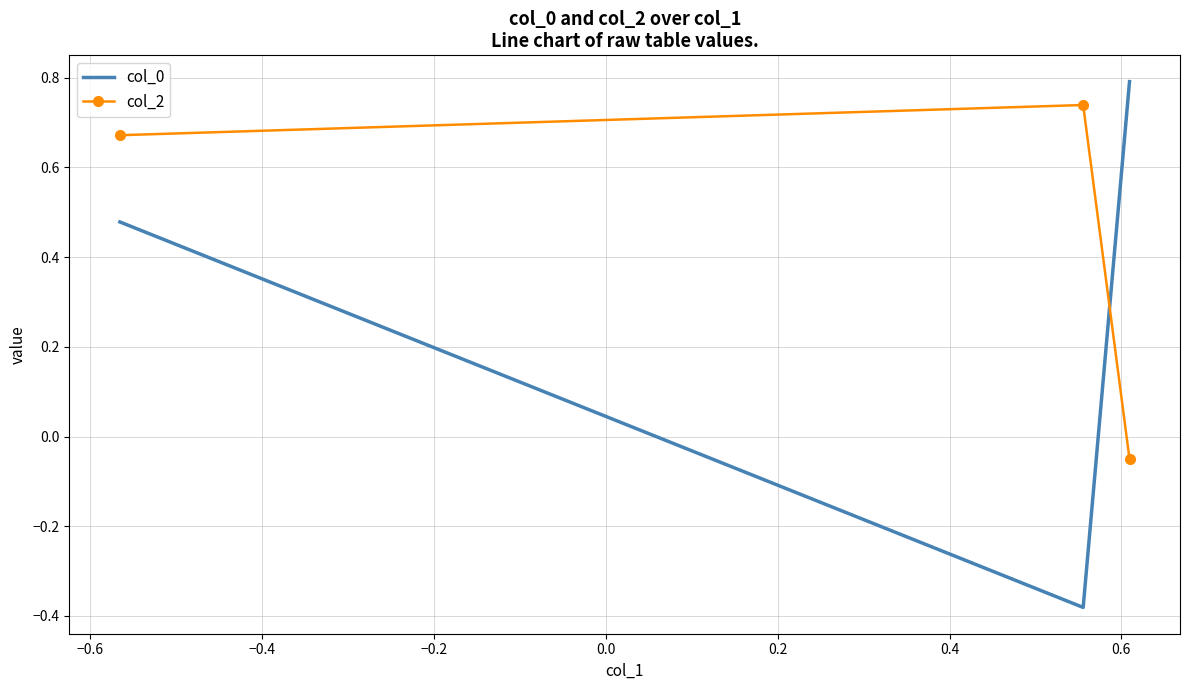

How many data points does each series have?

3